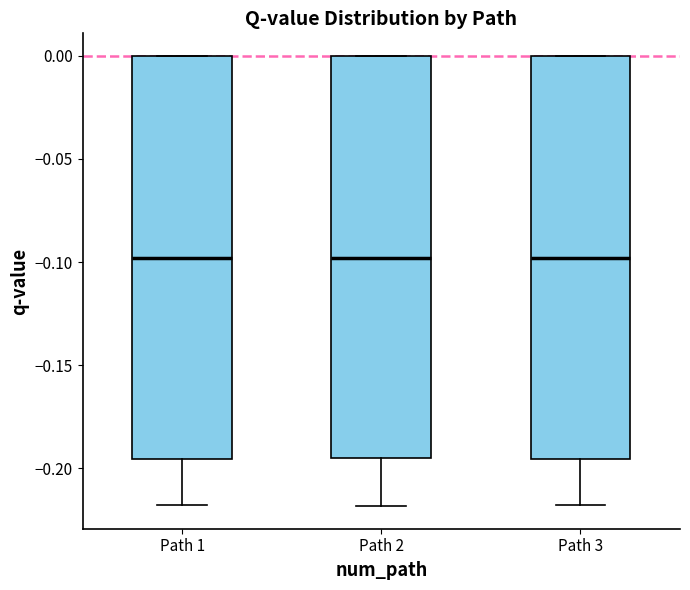

Reading left to right, read every box against the y-axis: the position of its median line, the range the box covers, and the ends of its whiskers. The values are not printed on the chart, so give them approximately, as read against the axis.

Path 1: median -0.100, box -0.195 to 0.000, whiskers -0.220 to 0.000
Path 2: median -0.100, box -0.195 to 0.000, whiskers -0.220 to 0.000
Path 3: median -0.100, box -0.195 to 0.000, whiskers -0.220 to 0.000